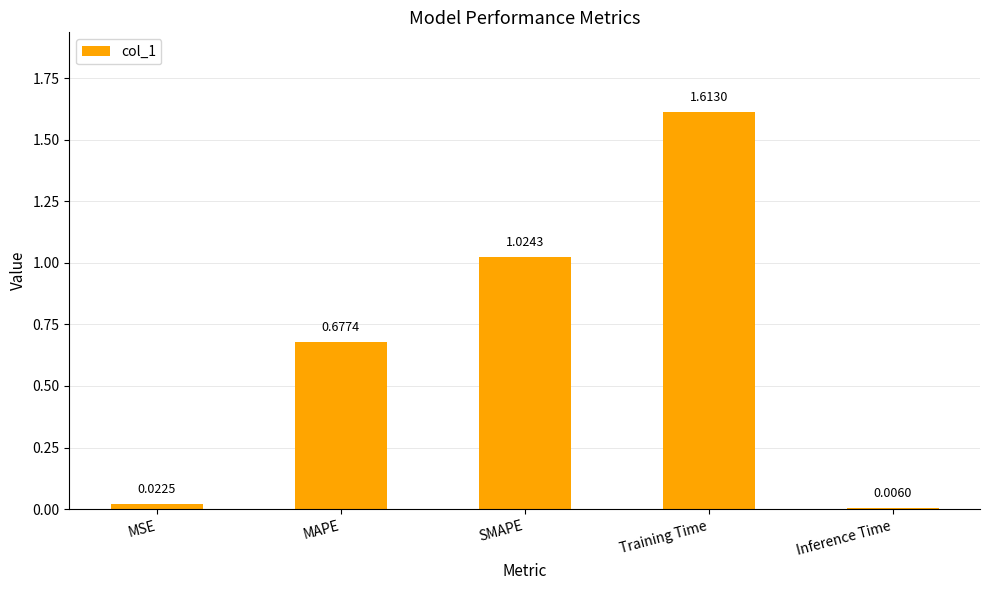

How many series are shown in this chart?

1